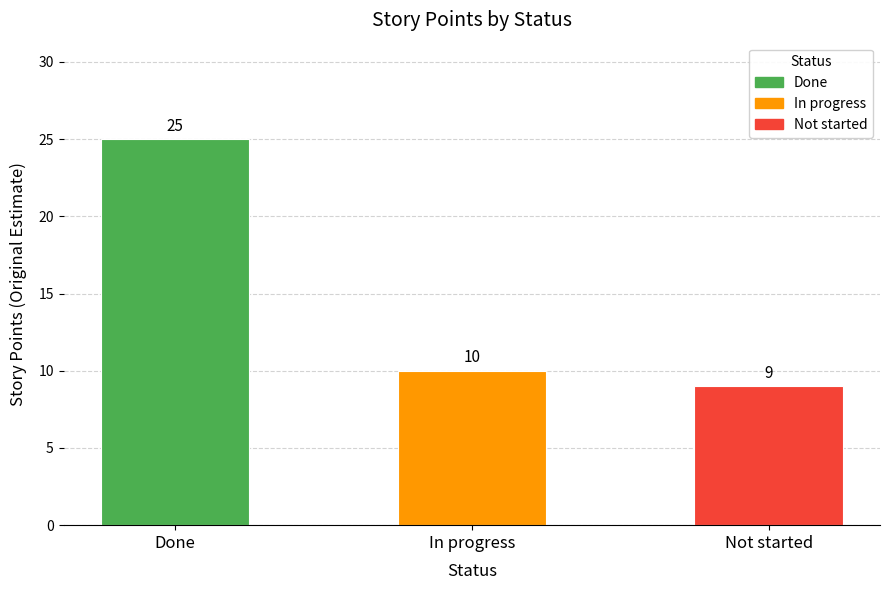

Rank the categories by value from highest to lowest.

Done, In progress, Not started